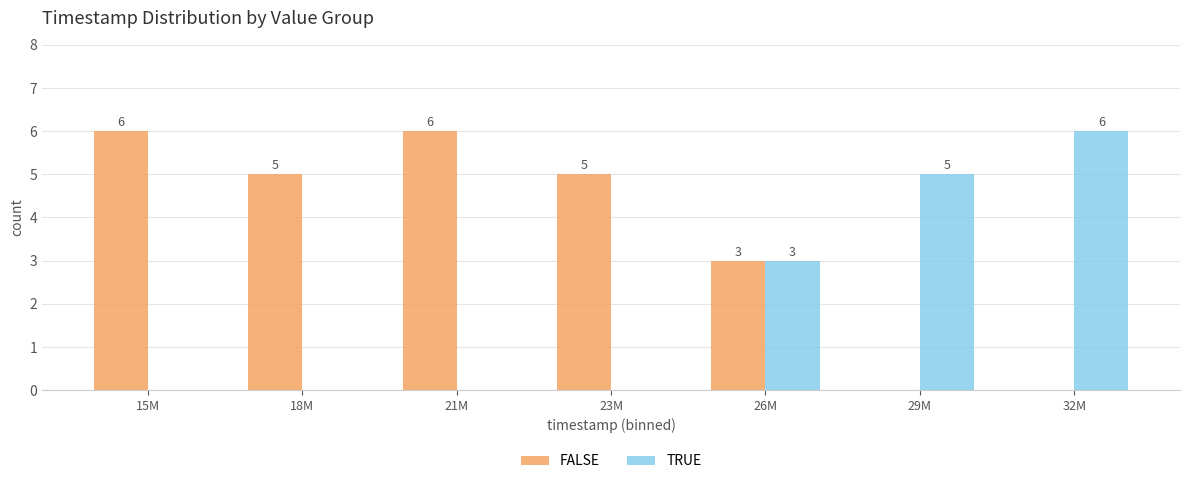

Is it true that FALSE equals 2 at 26M?

False